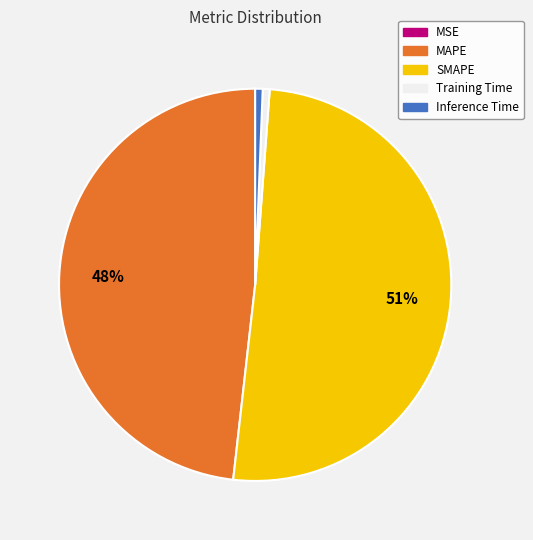

To the nearest percent, what is the combined percentage of MAPE and Training Time?

49%